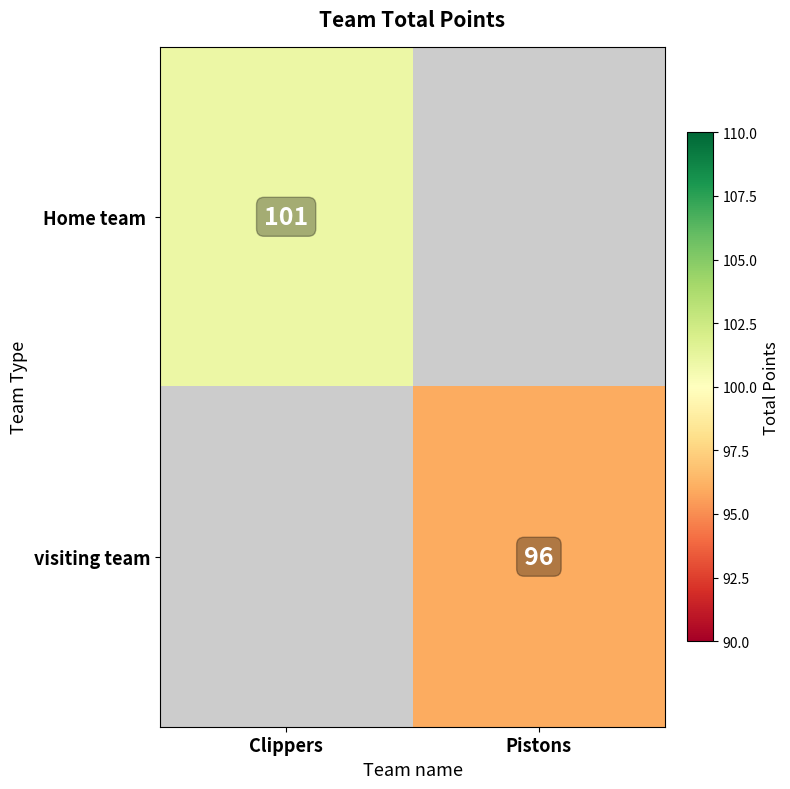

Count the number of categories in the chart.

2